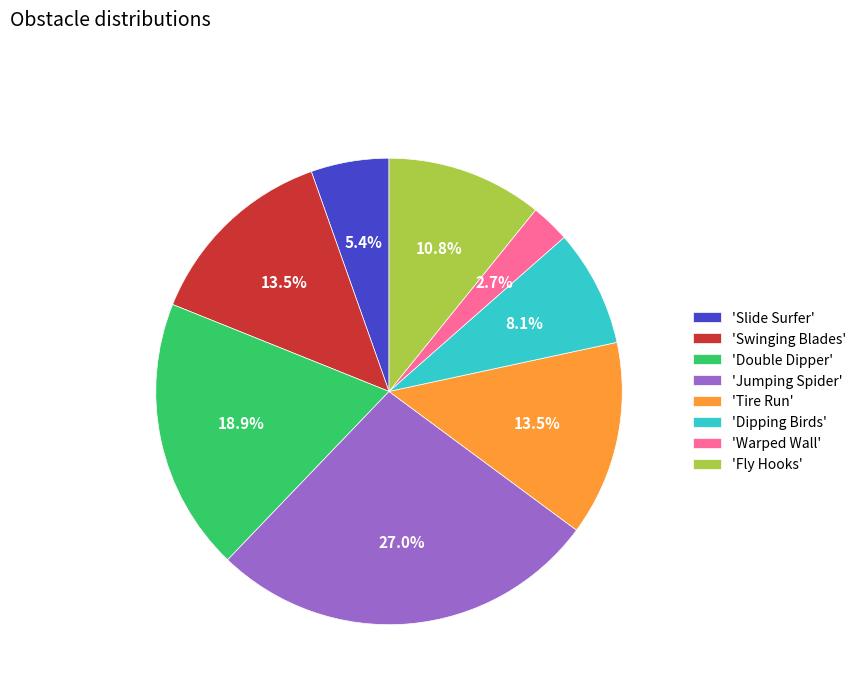

Which has a higher value, 'Fly Hooks' or 'Swinging Blades'?

'Swinging Blades'